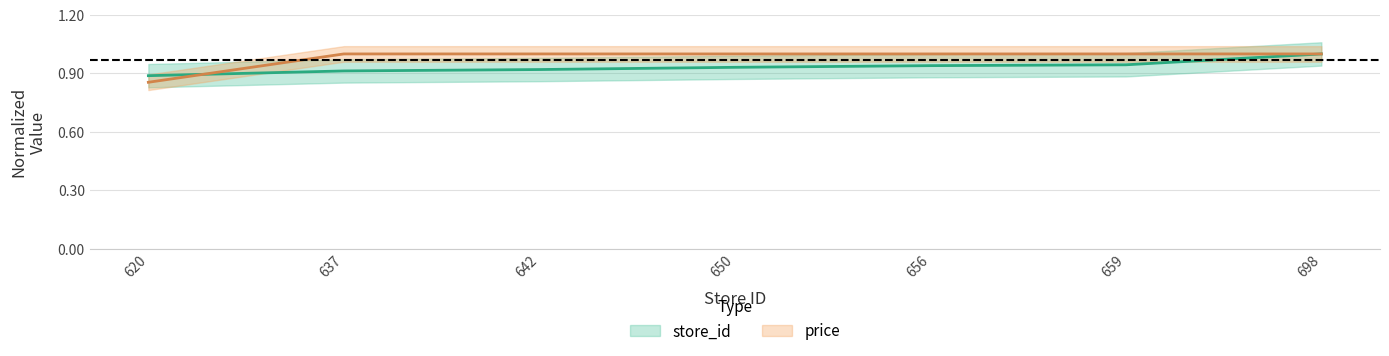

True or false: price and store_id intersect in this chart.

True